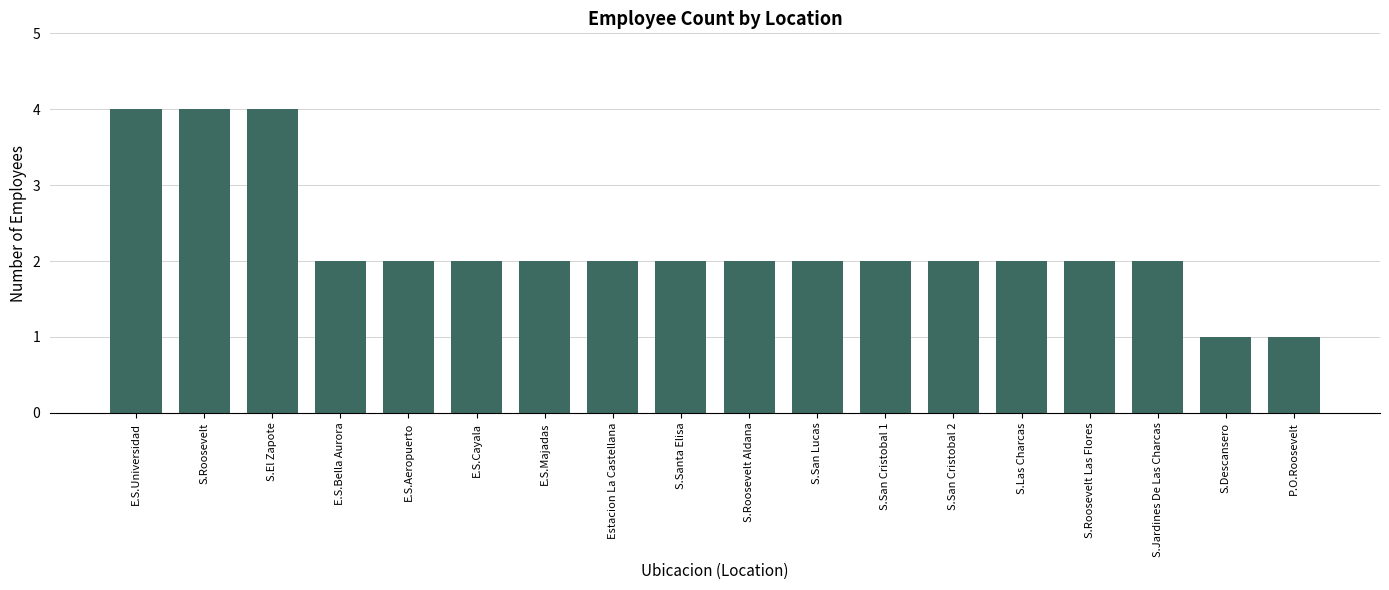

True or false: the data shows 3 at S.Santa Elisa.

False